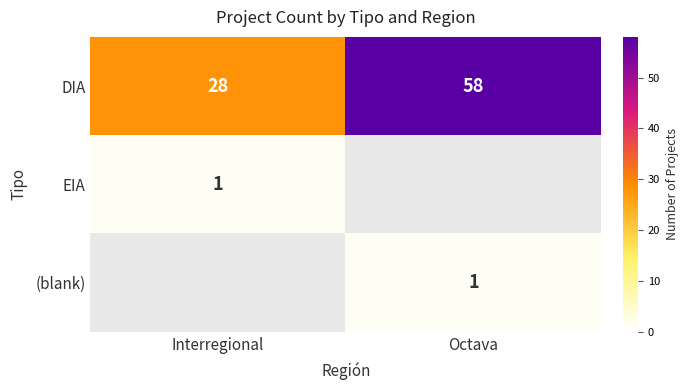

Rank the categories by DIA value from highest to lowest.

Octava, Interregional